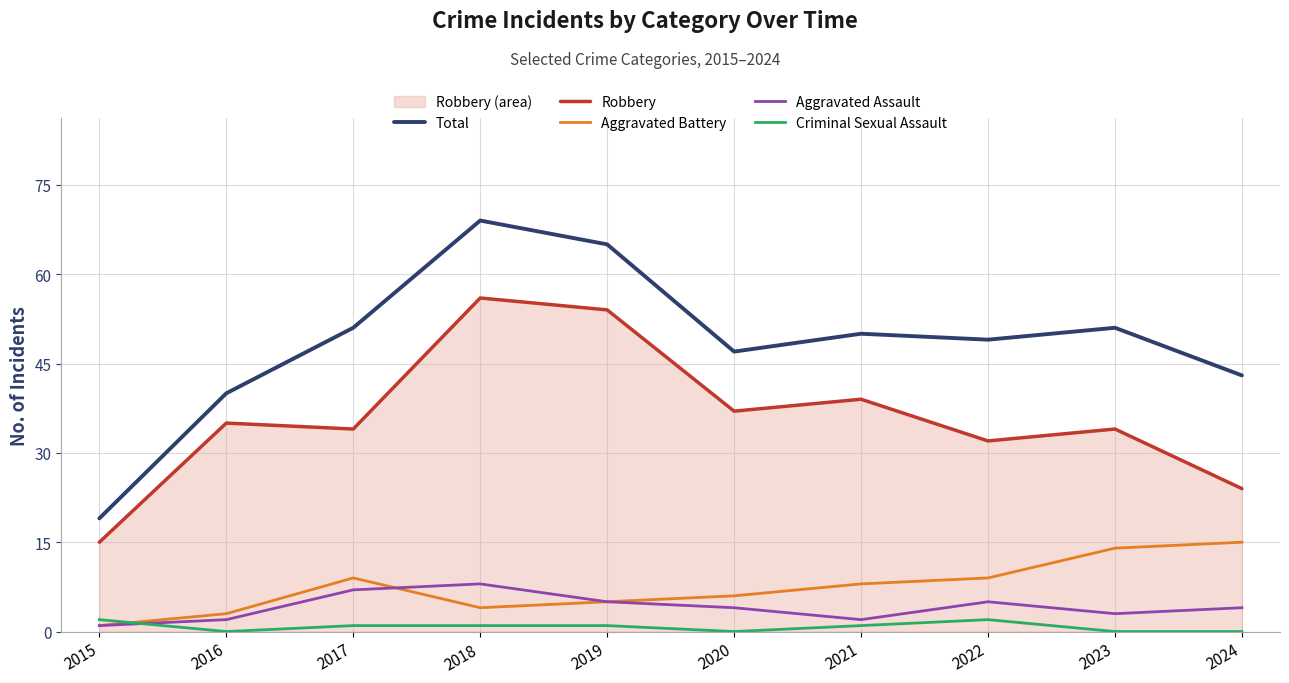

How many Aggravated Assault values are between 2 and 5?

7